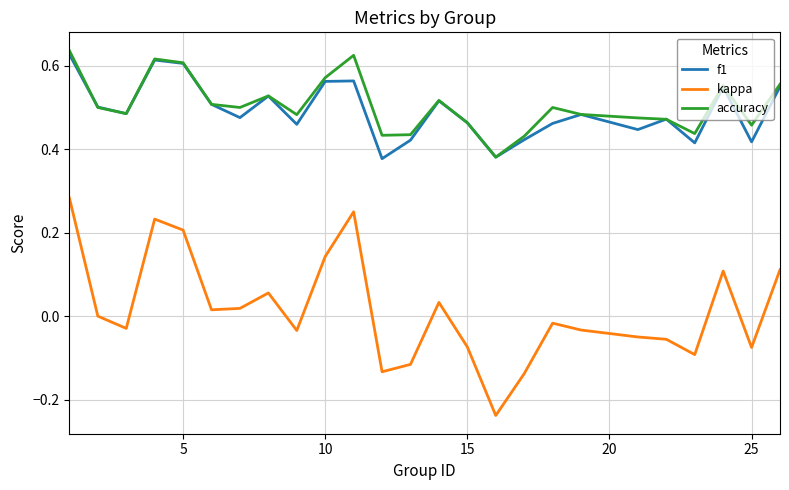

True or false: kappa and accuracy cross at least once.

False